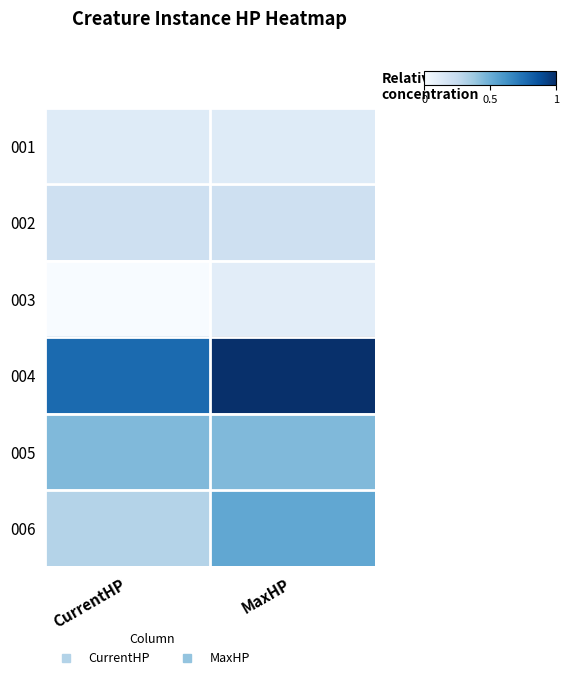

Which category has the lowest value across all series?

CurrentHP